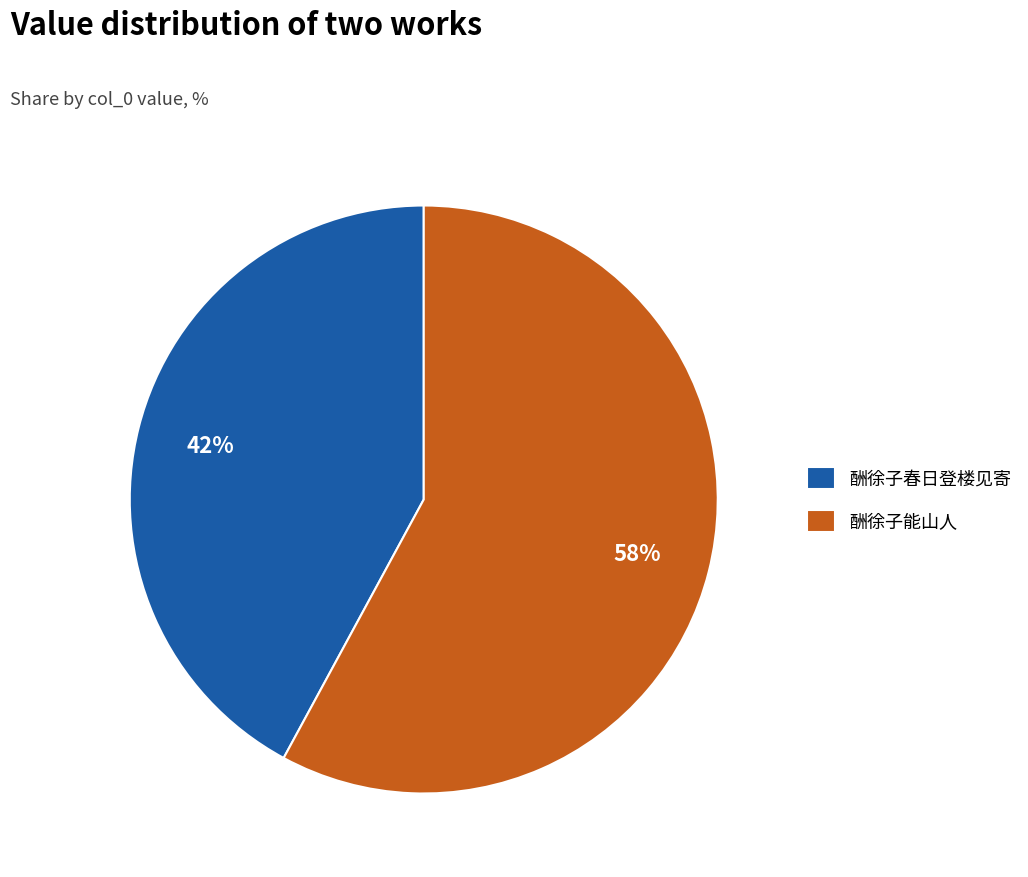

To the nearest percent, what is the combined percentage of 酬徐子能山人 and 酬徐子春日登楼见寄?

100%